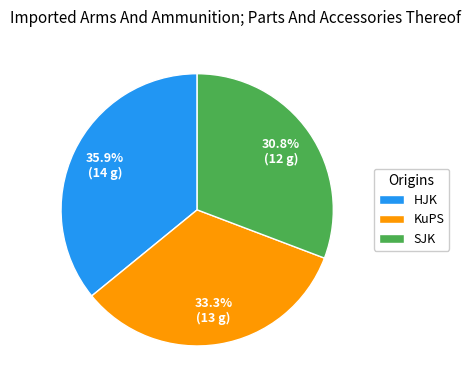

Which slice is the smallest?

SJK